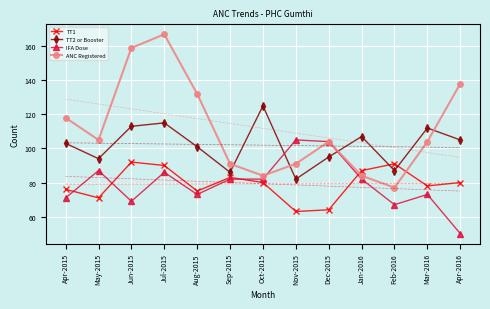

The value of TT2 or Booster at Apr-2016 is 105. True or false?

True